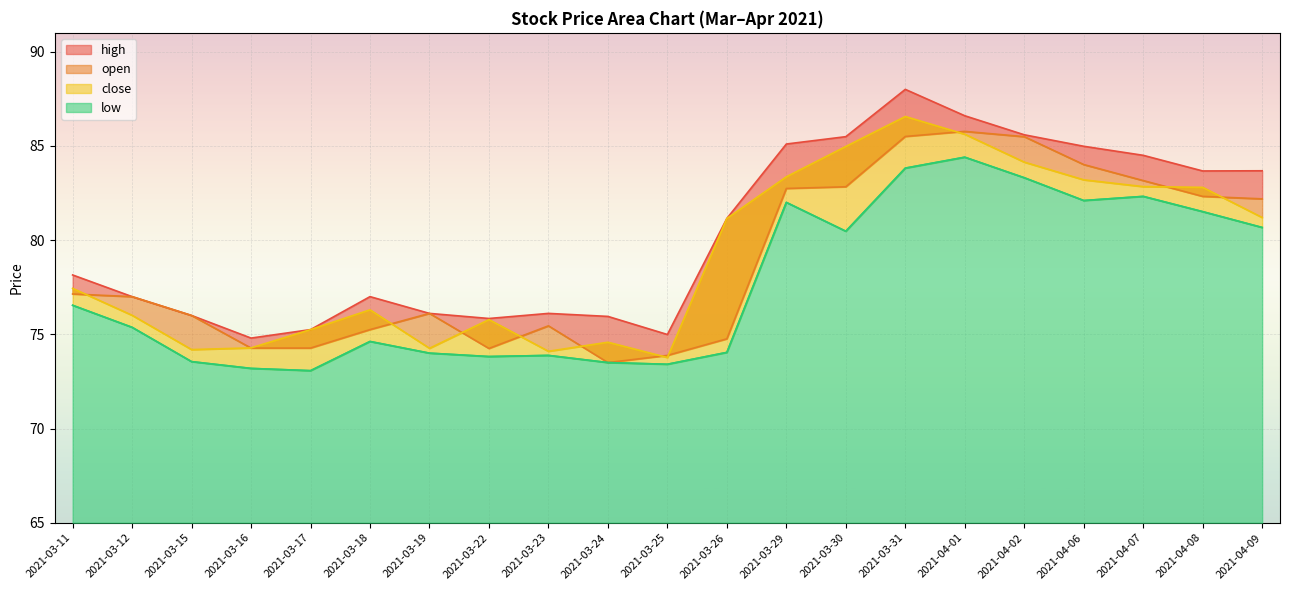

How many interior local peaks does the open series have?

3